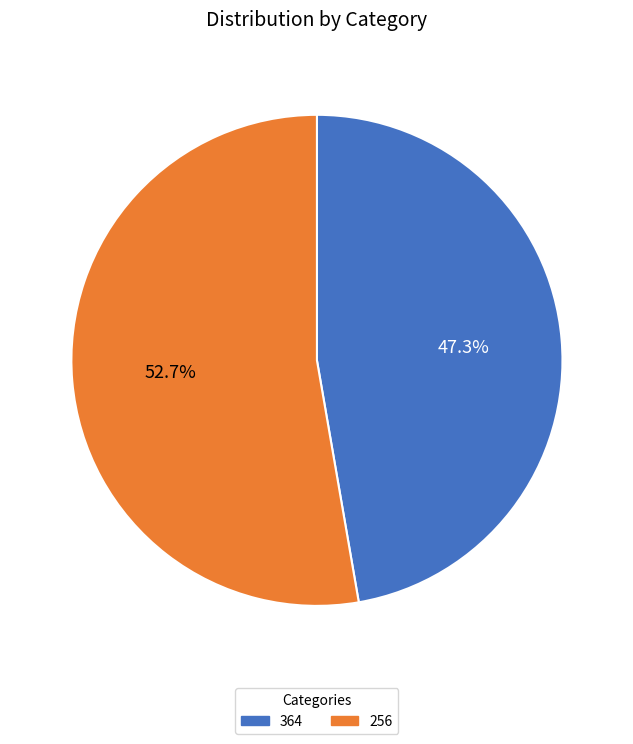

How many segments does this pie chart have?

2